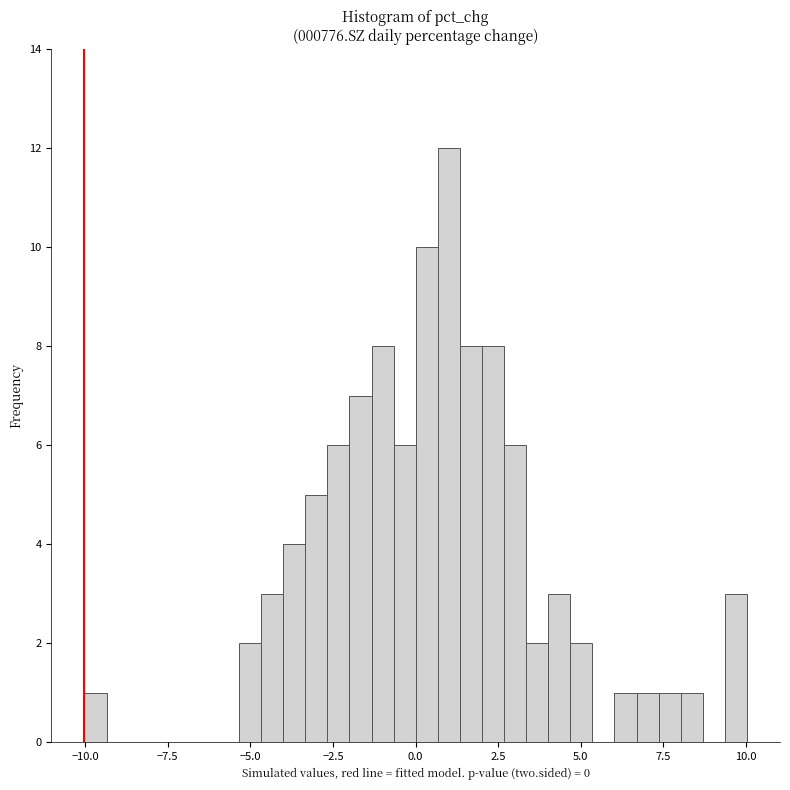

Read against the x-axis, roughly where is the centre of the tallest bar?

1.0